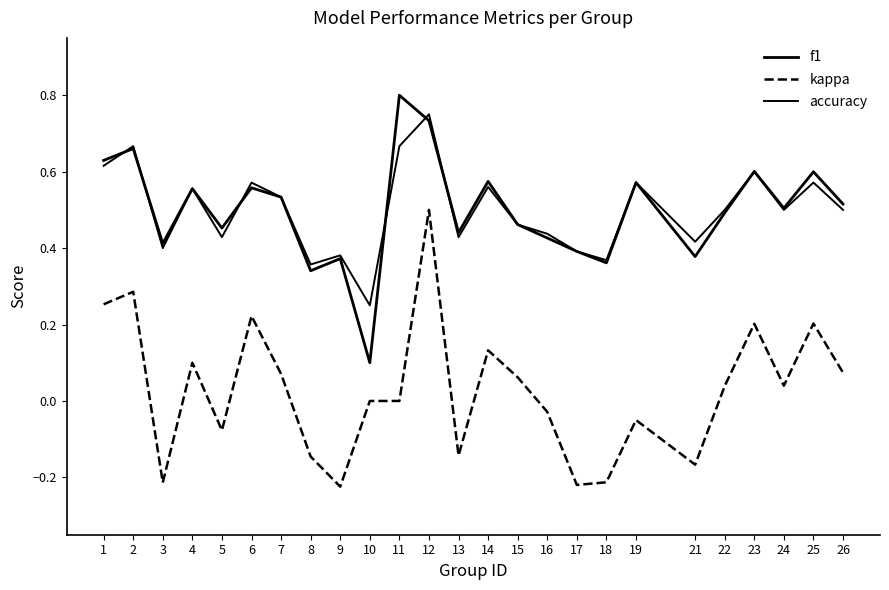

In kappa, how many points are higher than both neighbors (excluding endpoints)?

8